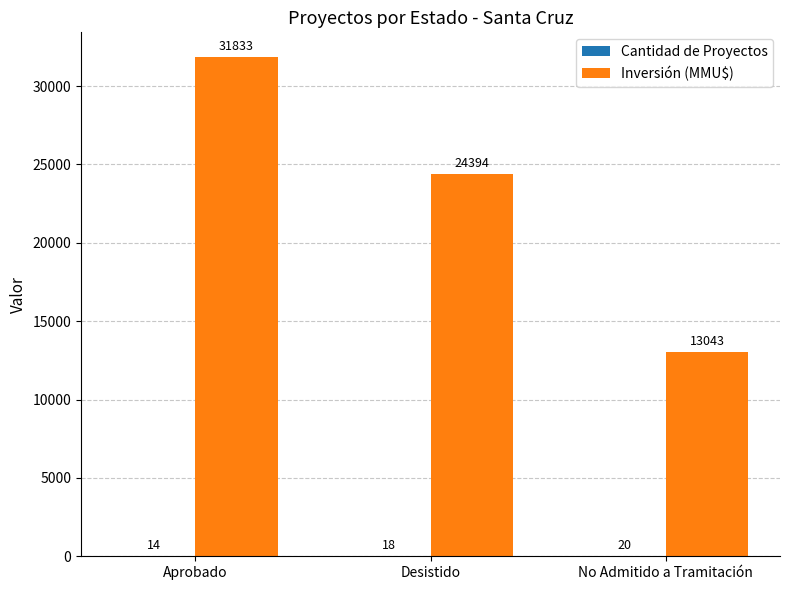

How many Inversión (MMU$) values are between 13043 and 31833?

3